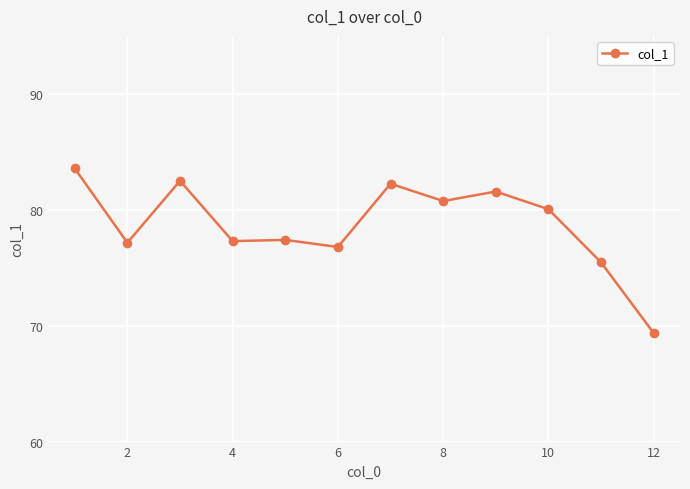

What is the maximum value shown in the chart?

83.6